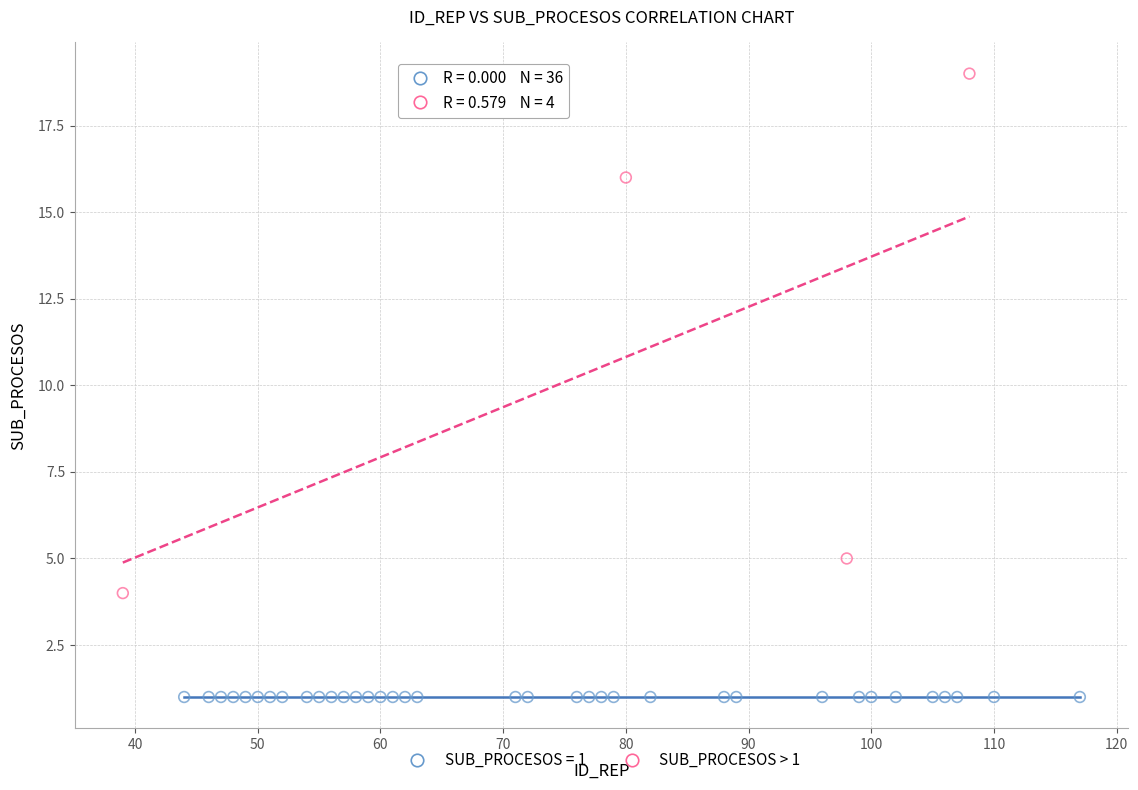

Which series reaches the maximum Y coordinate?

SUB_PROCESOS > 1